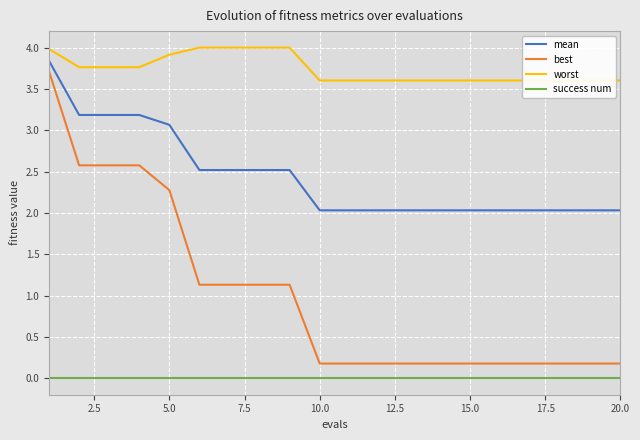

True or false: best has more than 0 points higher than both neighbors.

False